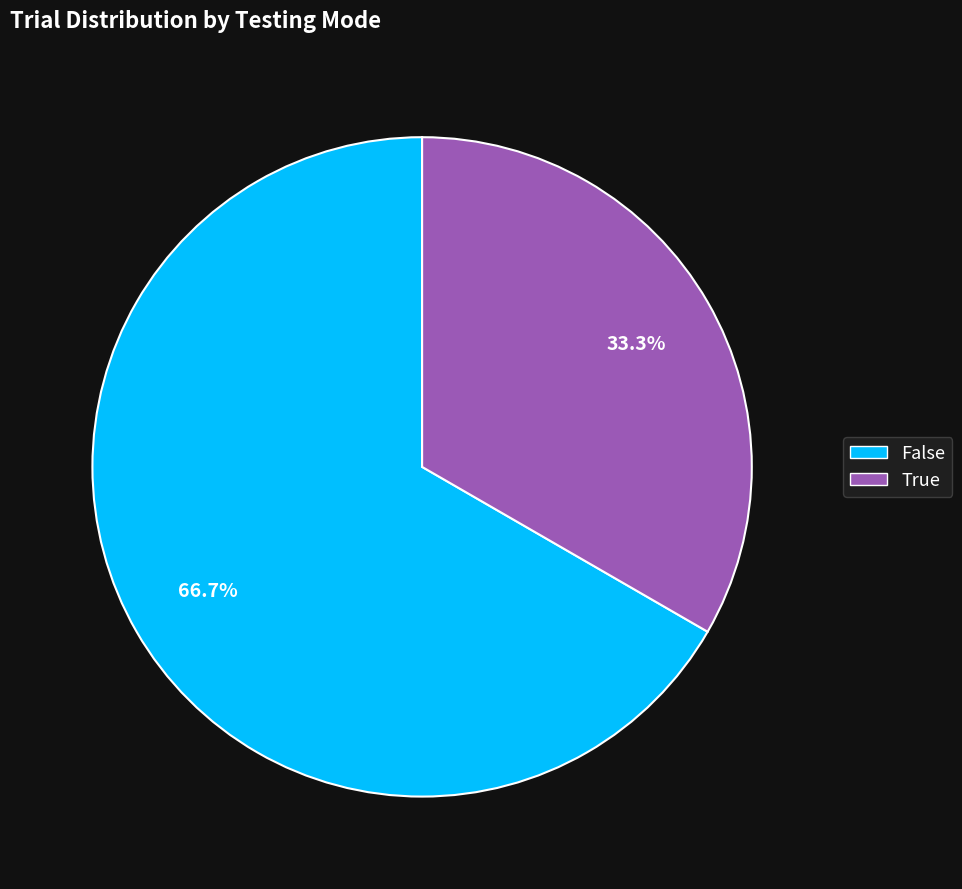

To the nearest percent, what portion does True represent?

33%